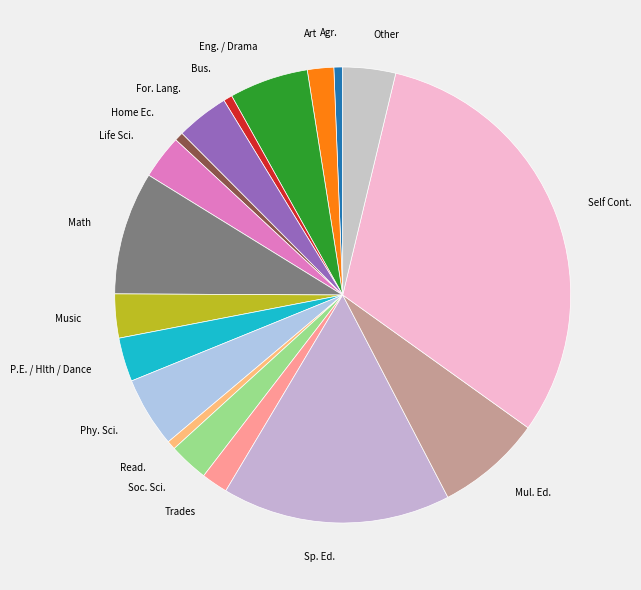

What is the largest slice in the pie chart?

Self Cont.